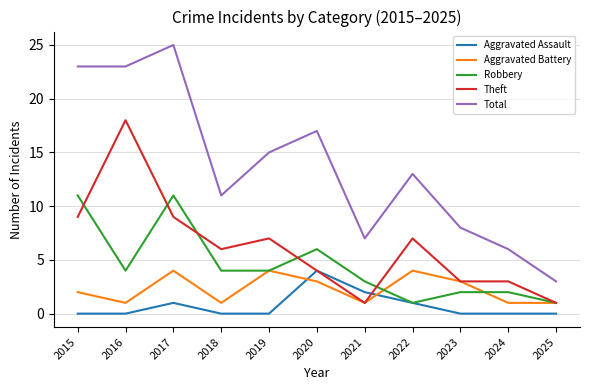

At how many categories does at least one series exceed 14?

5